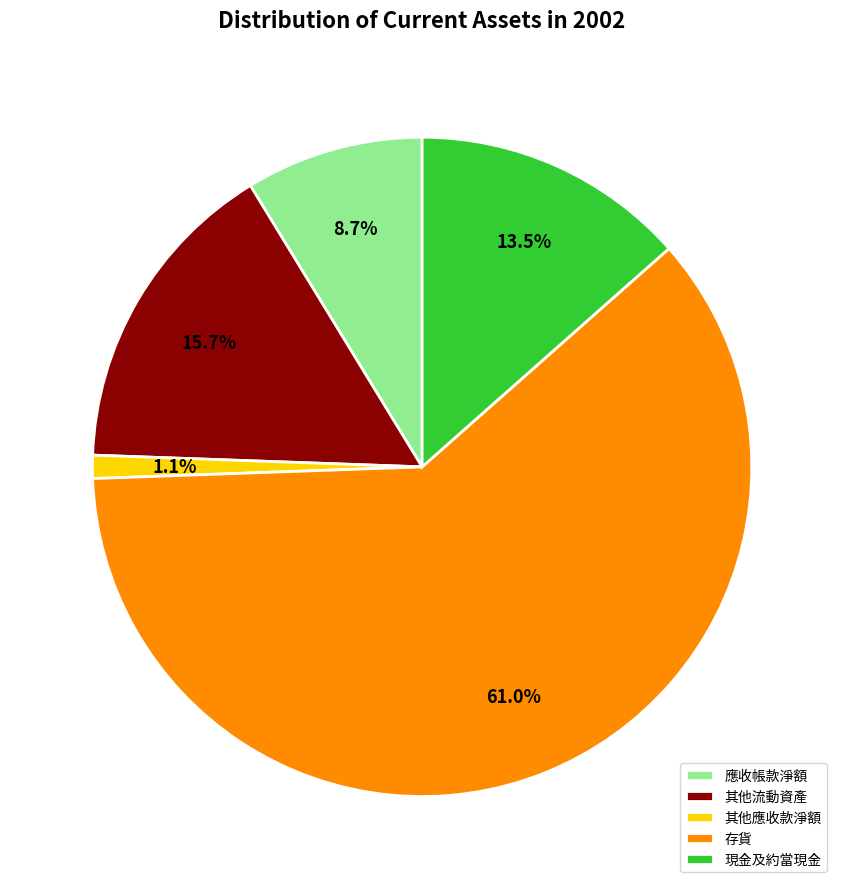

Which category has the smallest portion of the pie?

其他應收款淨額